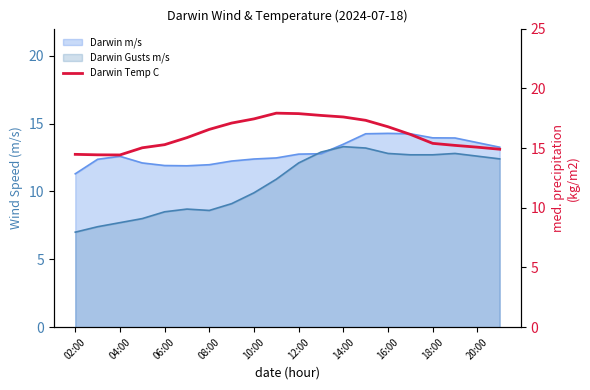

What is the value of the 10th point from the left?

17.9